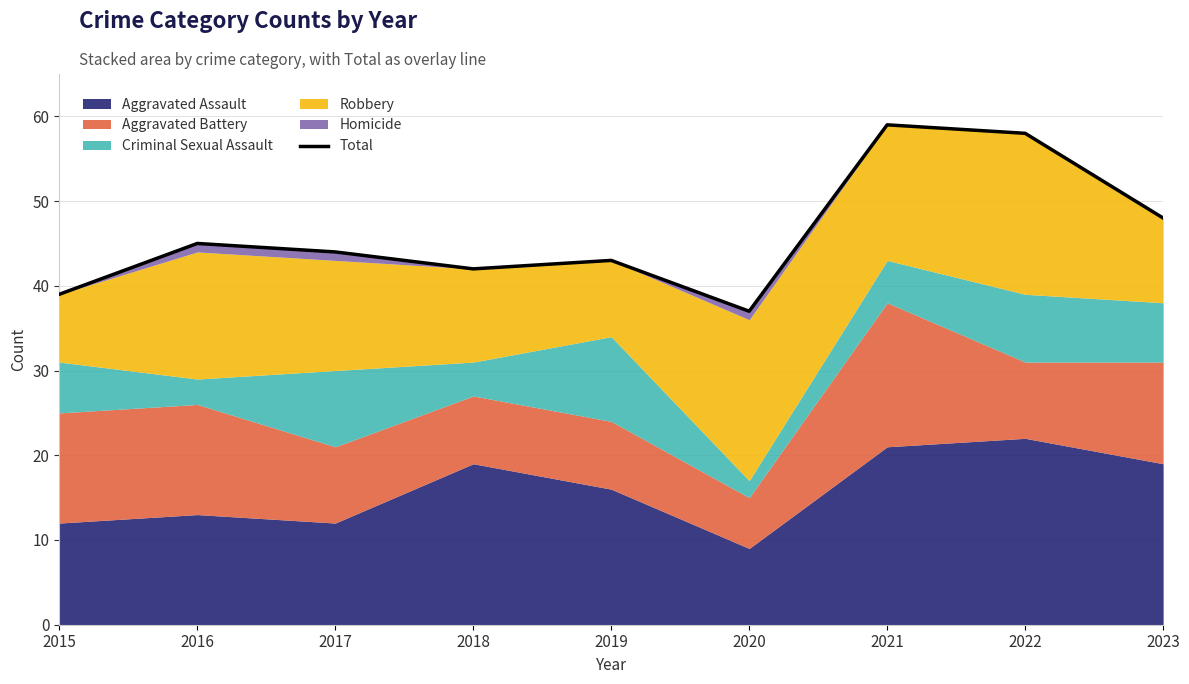

Read the value at 2020.

37